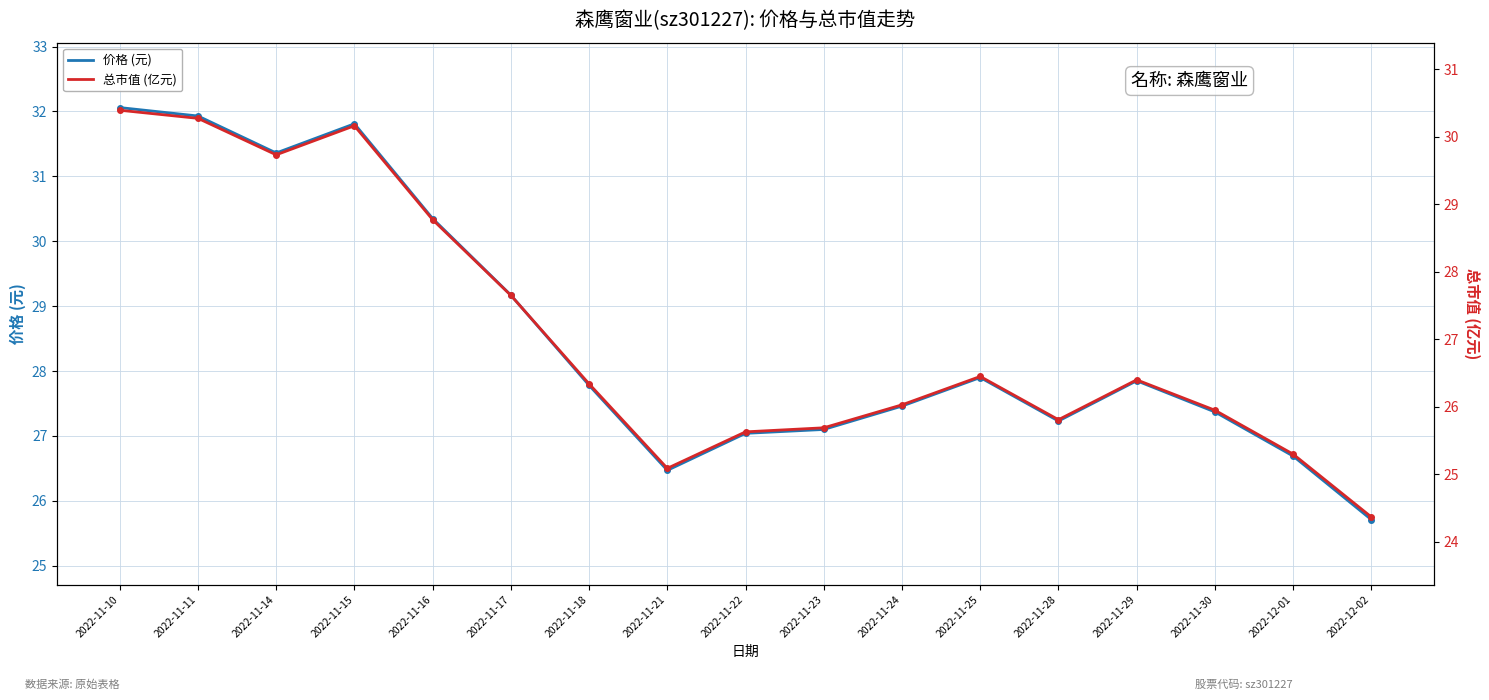

True or false: 价格 (元) and 总市值 (亿元) cross at least once.

False